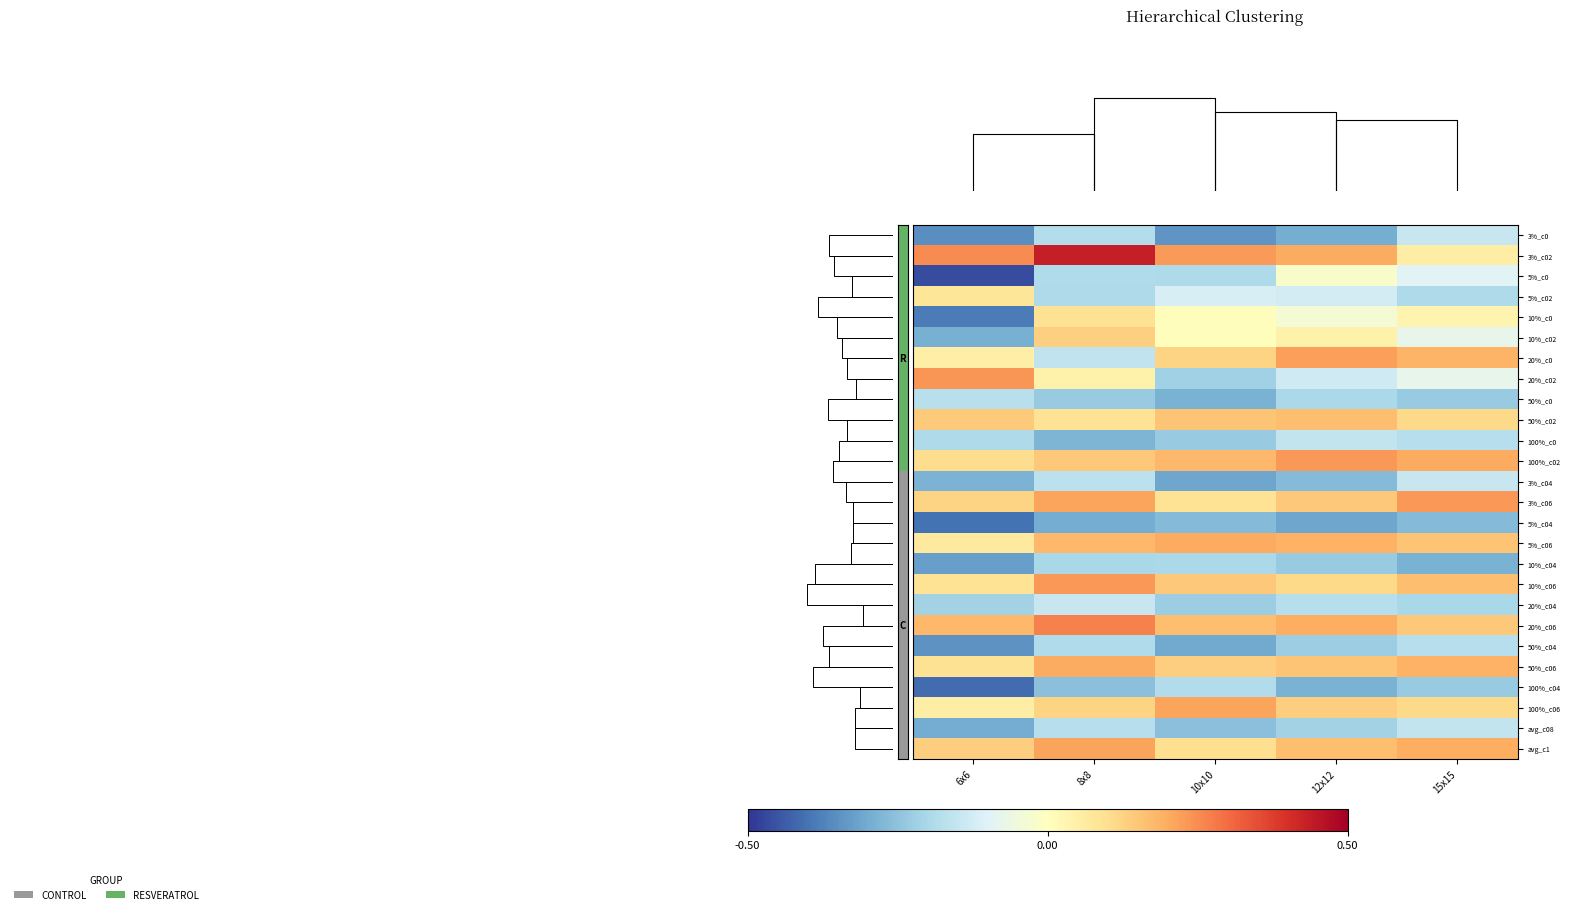

At which label does 100%_c02 reach its peak?

12x12